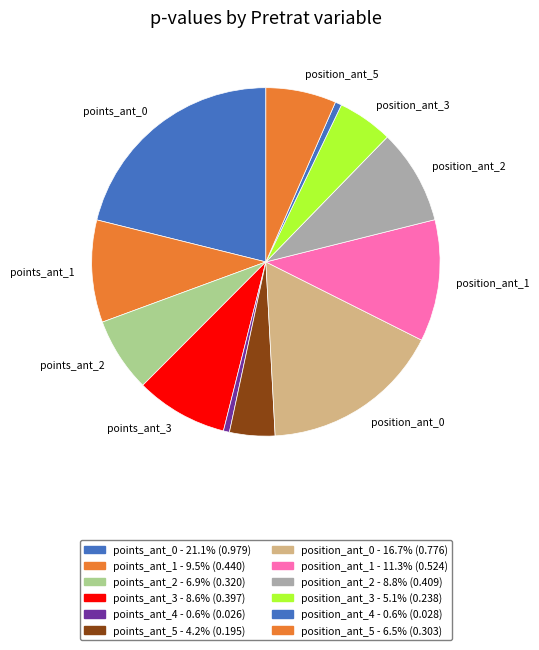

How many segments does this pie chart have?

12